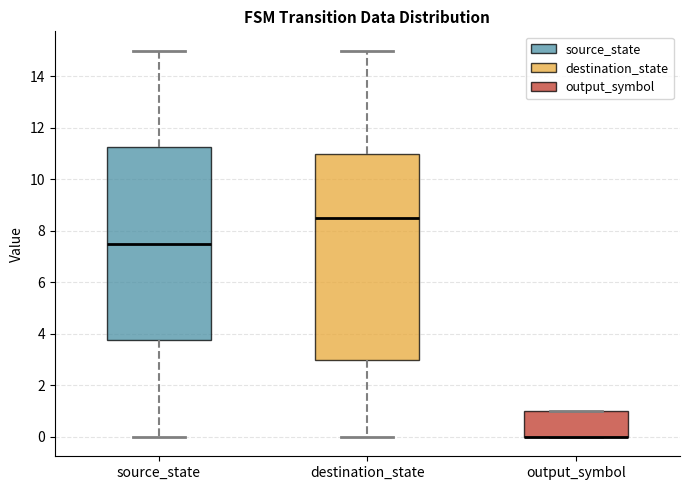

Where is the upper edge of the box for output_symbol on the y-axis? The values are not printed on the chart, so give them approximately, as read against the axis.

1.0